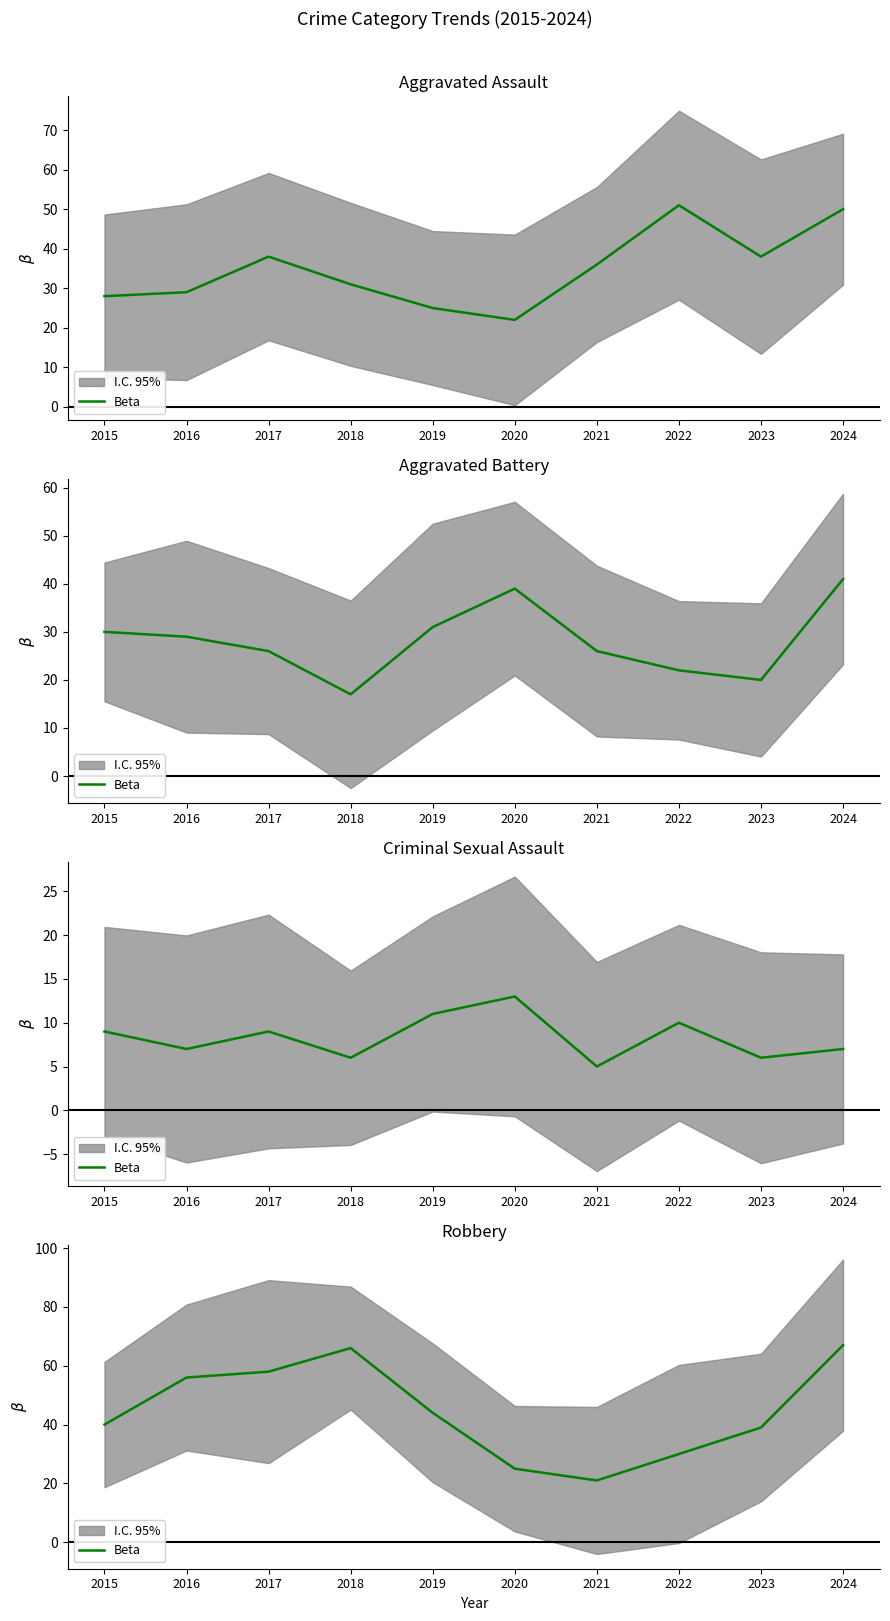

How many values are below 44?

5